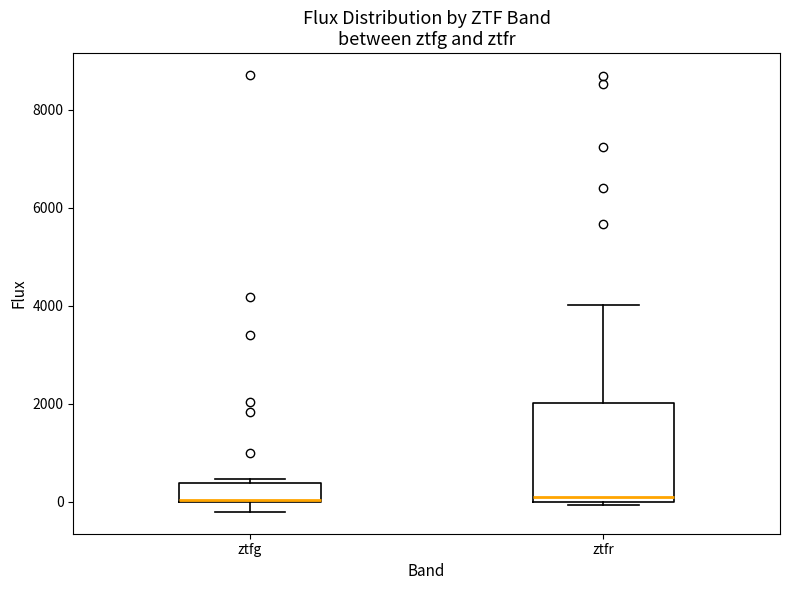

Reading left to right, transcribe this box plot: for each box, give where its median line is, the range the box spans, and where its two whiskers end, as read against the y-axis. The values are not printed on the chart, so give them approximately, as read against the axis.

ztfg: median 0, box 0 to 400, whiskers -200 to 400 (just above the box's upper edge)
ztfr: median 200, box 0 to 2000, whiskers 0 to 4000